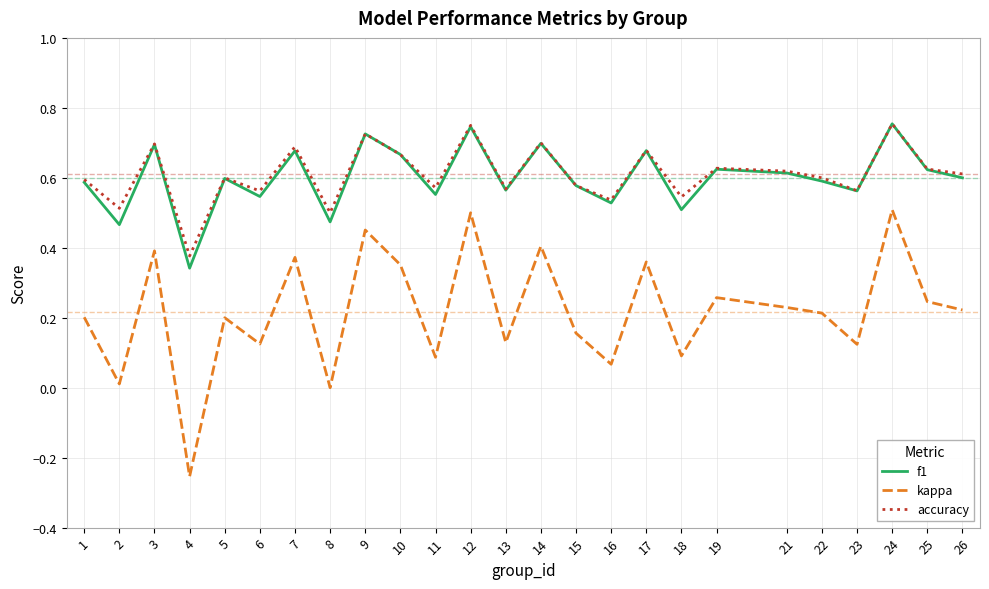

True or false: kappa and accuracy cross at least once.

False